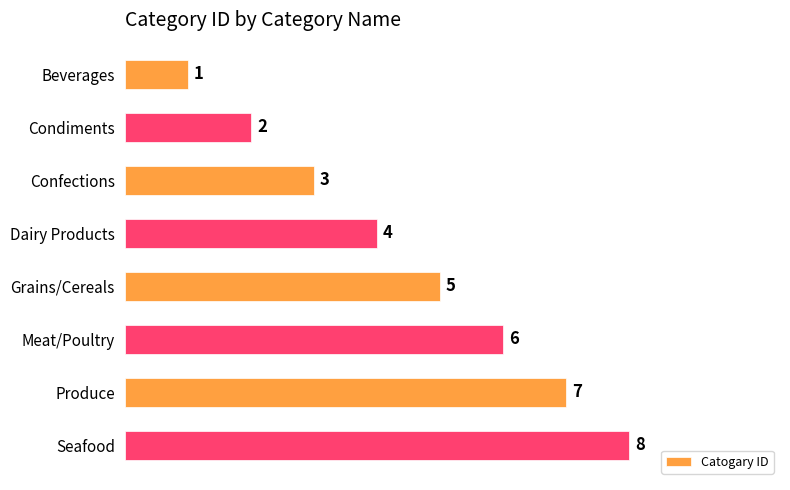

Are the bars grouped side by side (vs. stacked)?

No